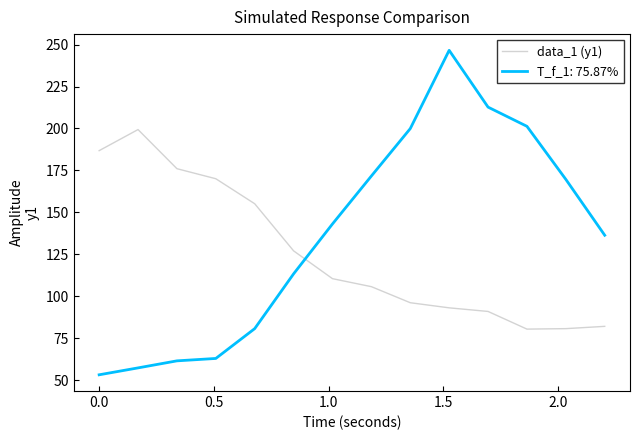

Which series has the largest range (max minus min)?

T_f_1: 75.87%